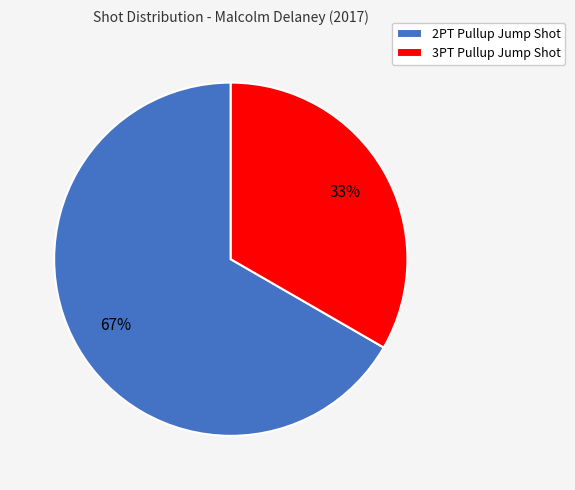

The 2PT Pullup Jump Shot slice represents 67% of the pie. True or false?

True